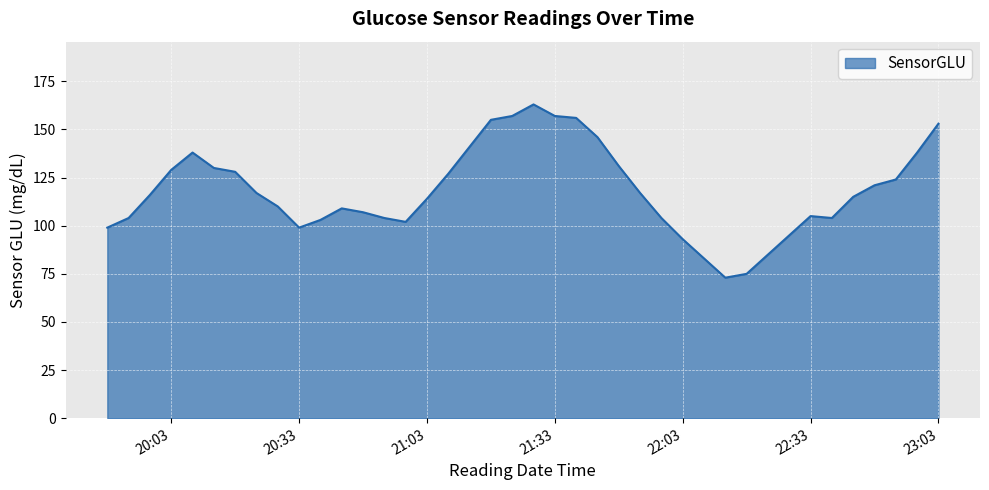

What is the difference between the maximum and minimum values?

90